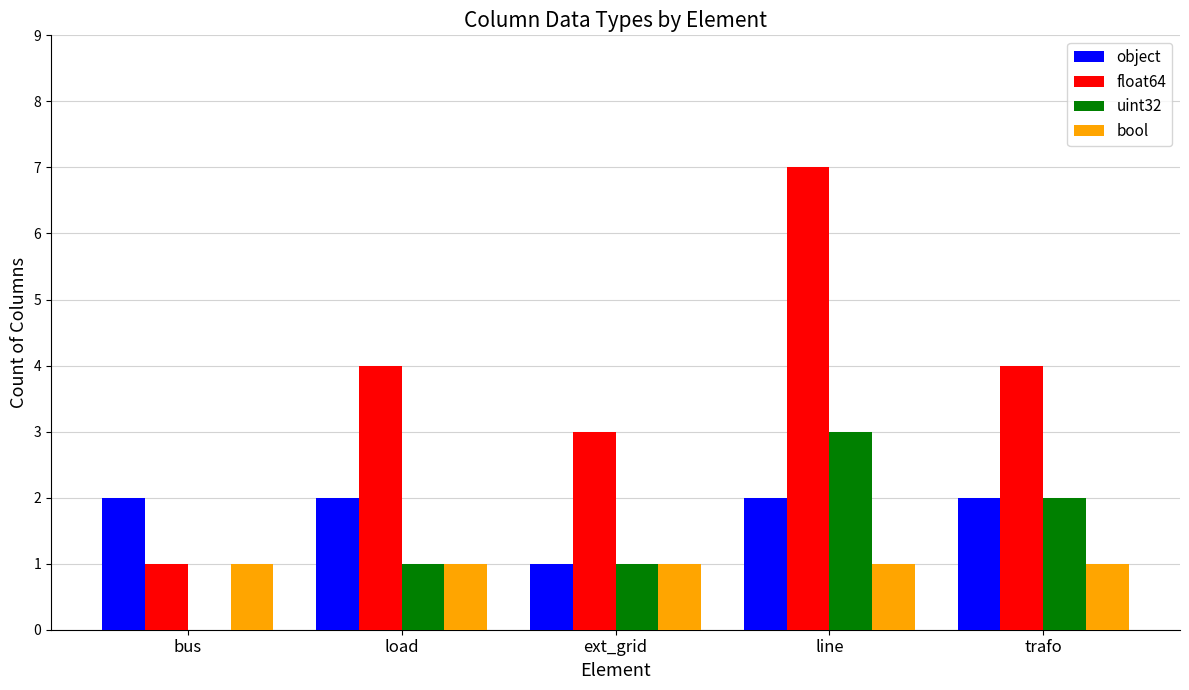

The value of bool at line is 0. True or false?

False